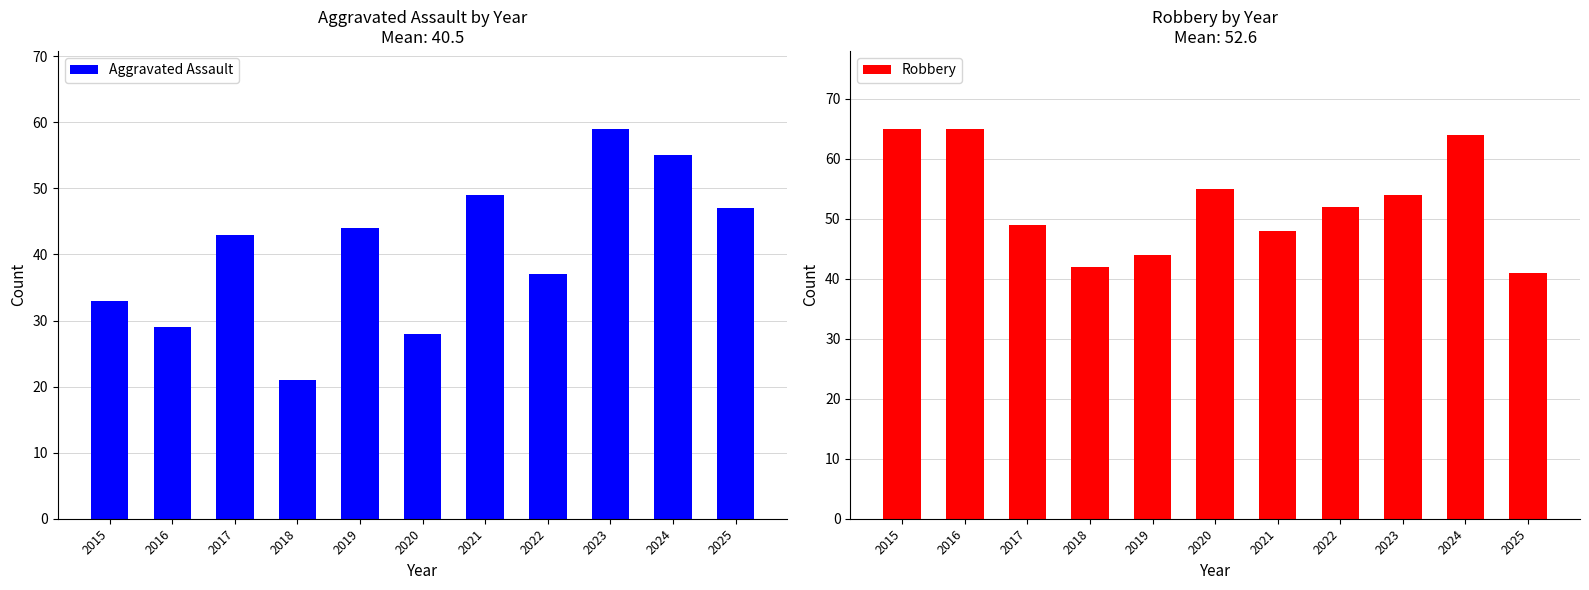

True or false: Robbery has a value of 59 at 2018.

False